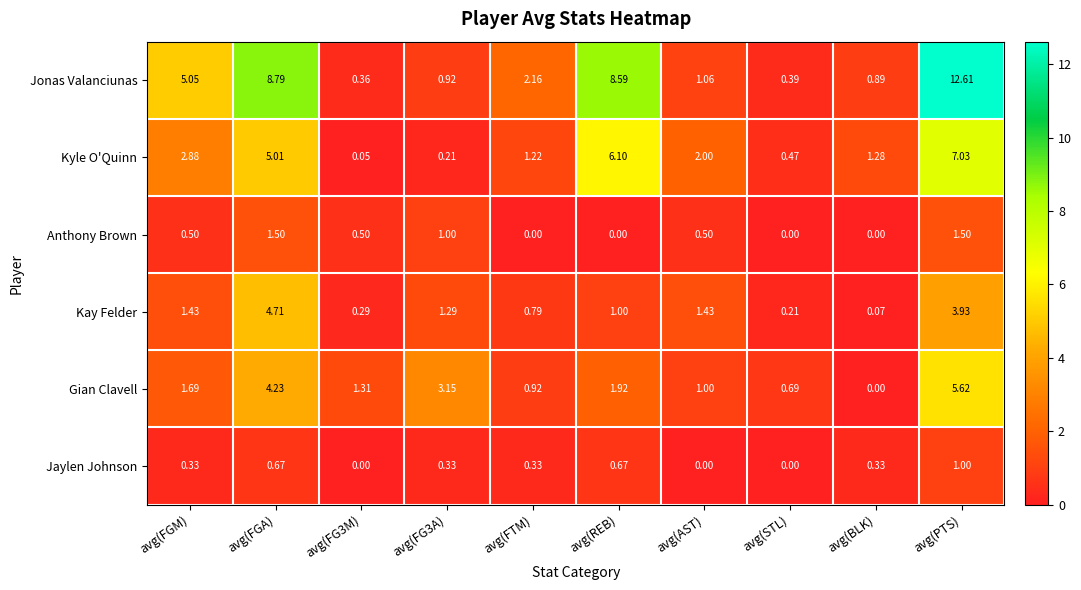

What is the greatest value displayed?

12.6